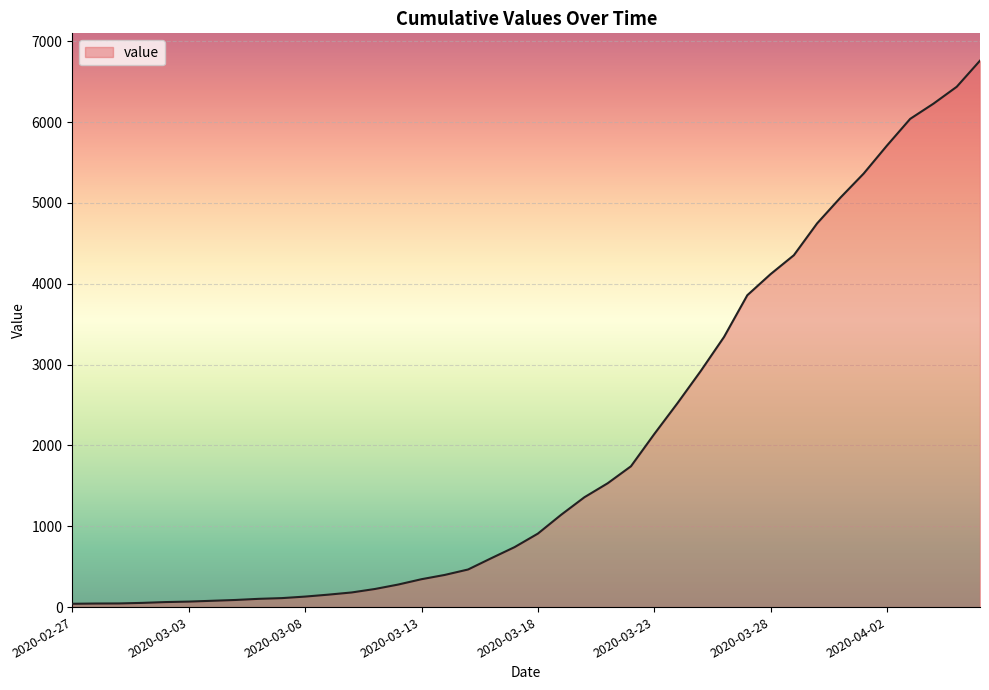

What is the maximum value shown in the chart?

6760